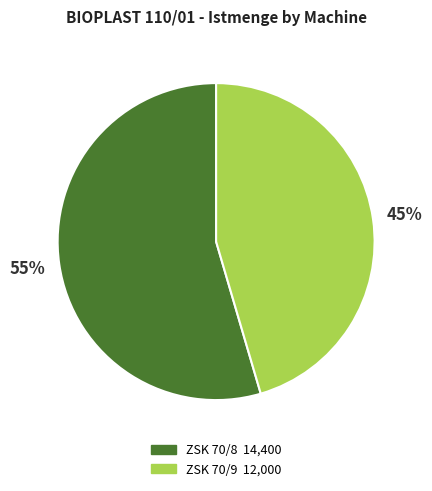

Between ZSK 70/9 and ZSK 70/8, which is larger?

ZSK 70/8